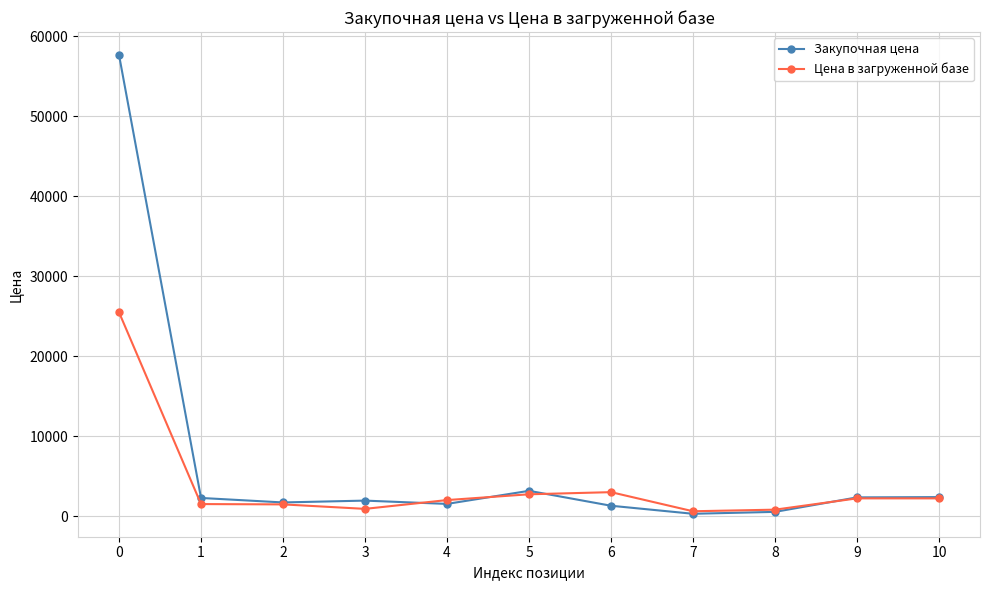

How many lines are shown in the chart?

2